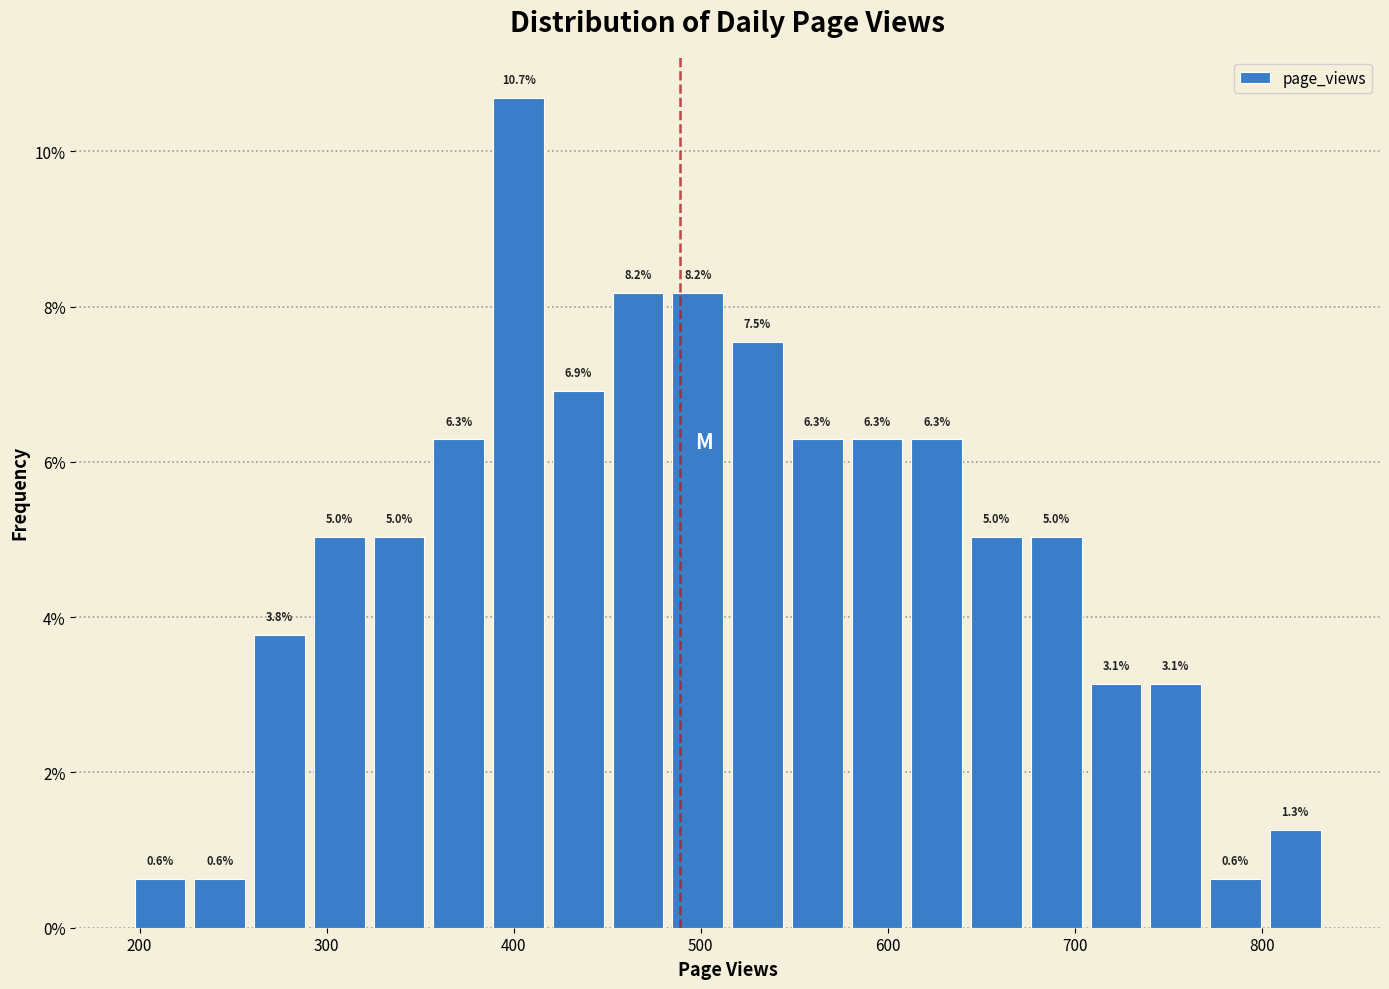

Around what value on the x-axis is the tallest bar? Give the approximate position of its centre, as read against the axis.

400